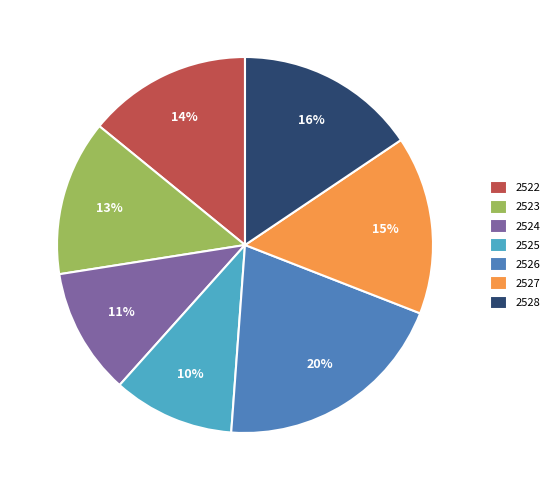

How many slices are in this pie chart?

7